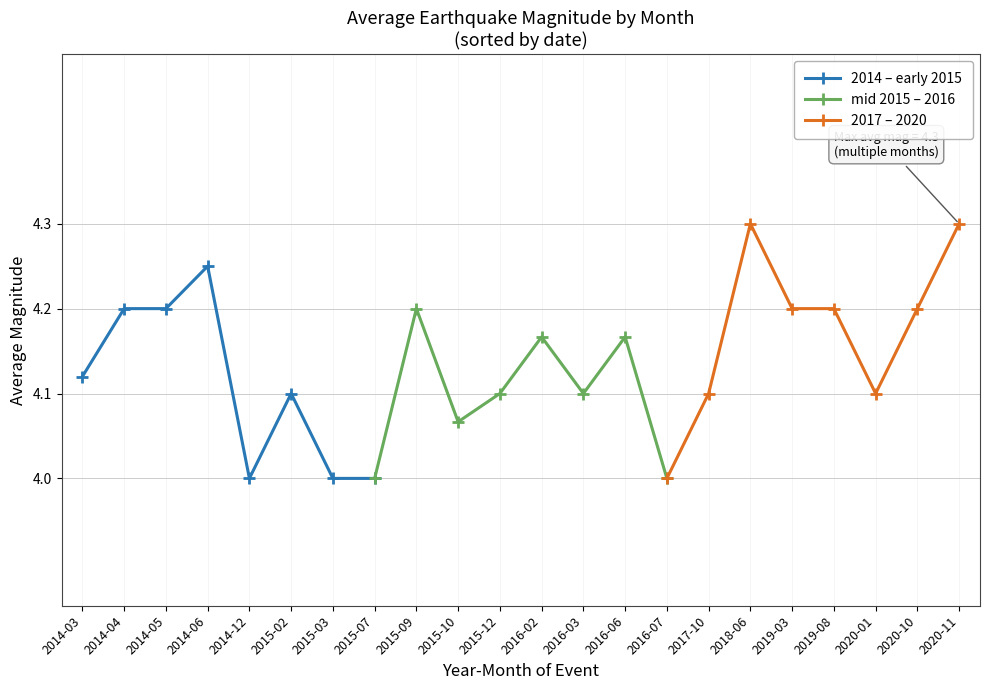

The value of 2014 – early 2015 at 2015-02 is 1.1. True or false?

False